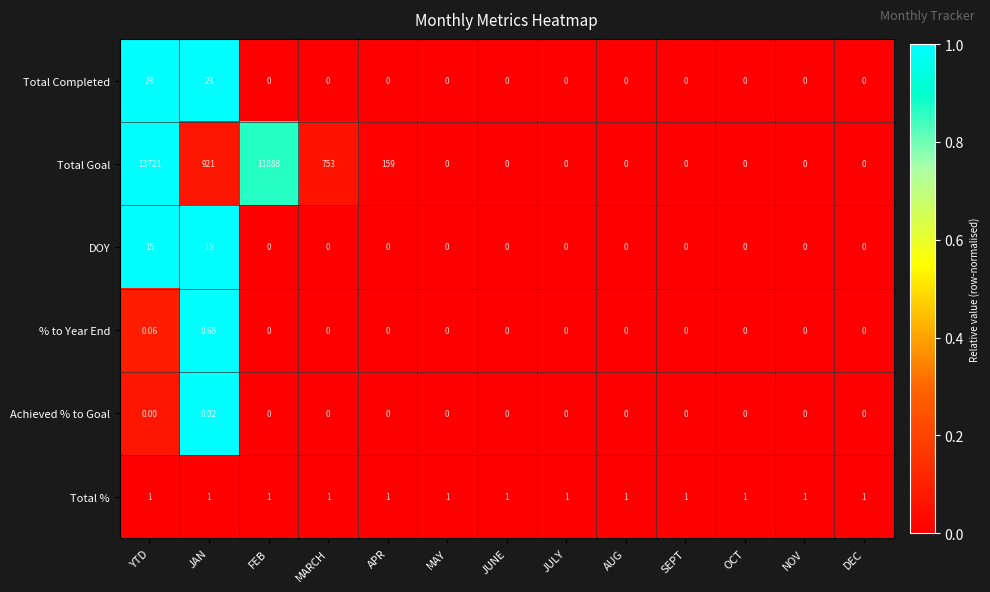

Which series has the largest total across all categories?

Total Goal